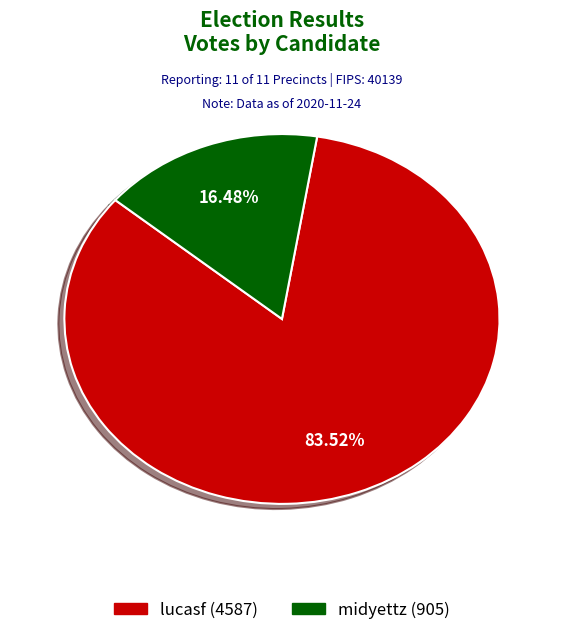

What is the total percentage of lucasf and midyettz?

100.0%